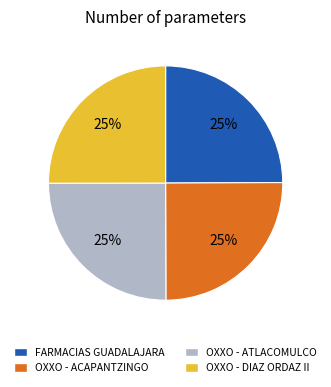

To the nearest percent, what is the combined percentage of FARMACIAS GUADALAJARA and OXXO - DIAZ ORDAZ II?

50%